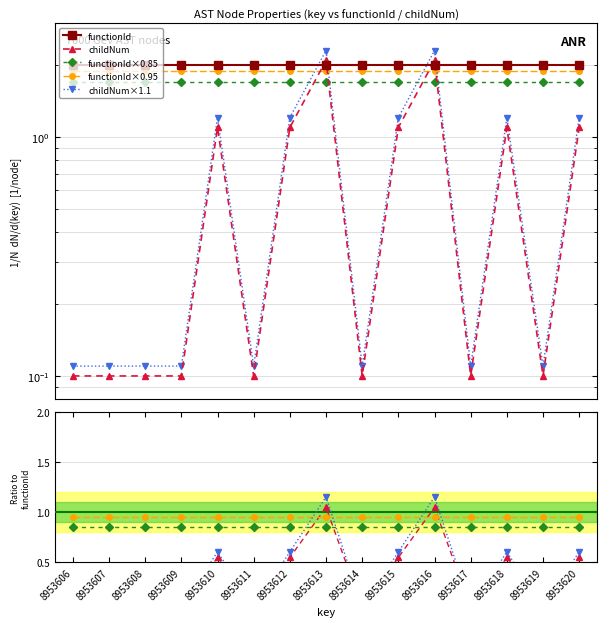

At which category does the data reach its first local valley?

8953611